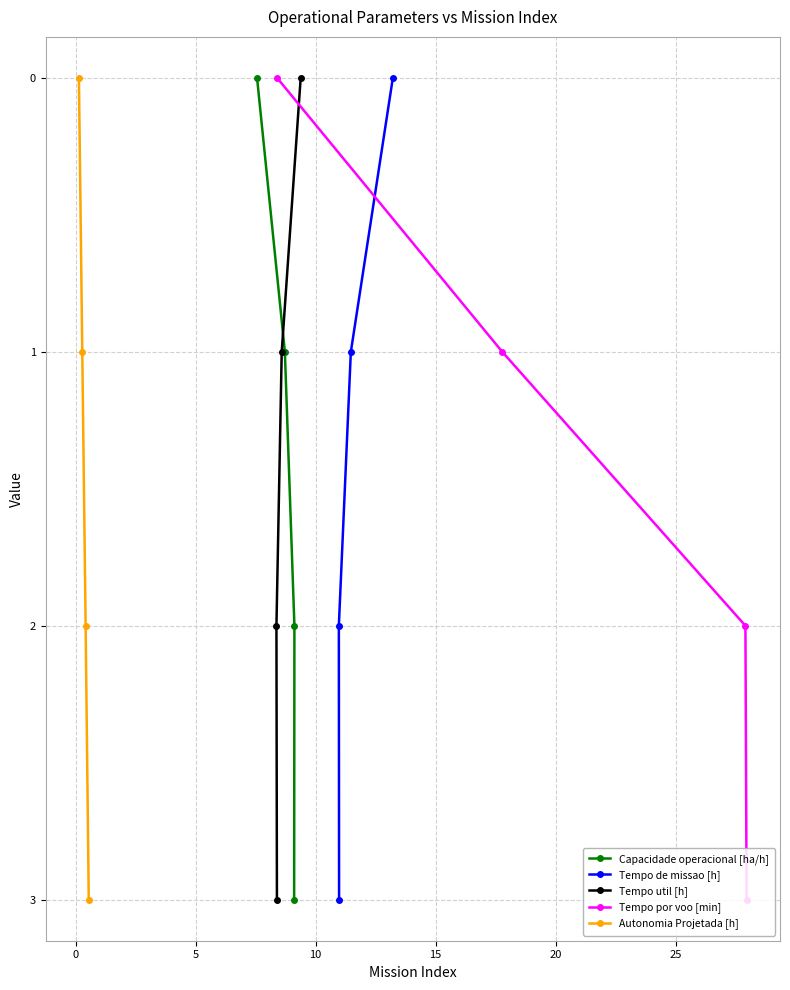

What is the difference between the second highest and second lowest values in the Tempo de missao [h] series?

1